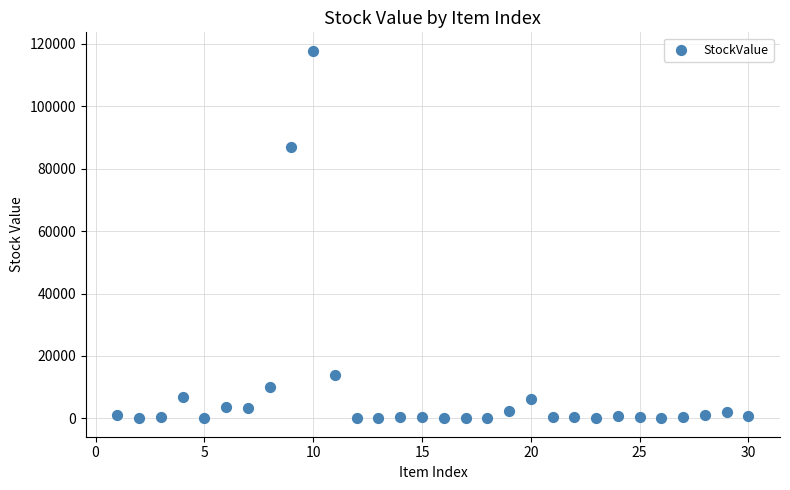

What Y value in the scatter plot is closest to 58898?

86969.4